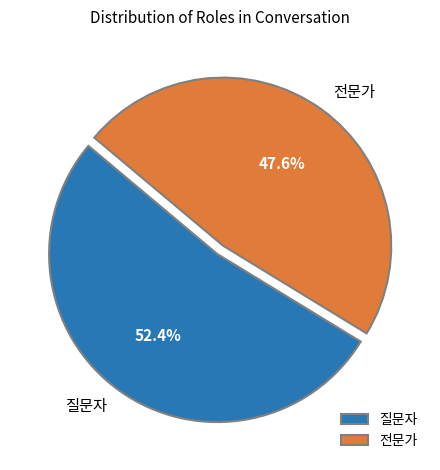

To the nearest percent, what is the difference between the 전문가 and 질문자 slice percentages?

5%